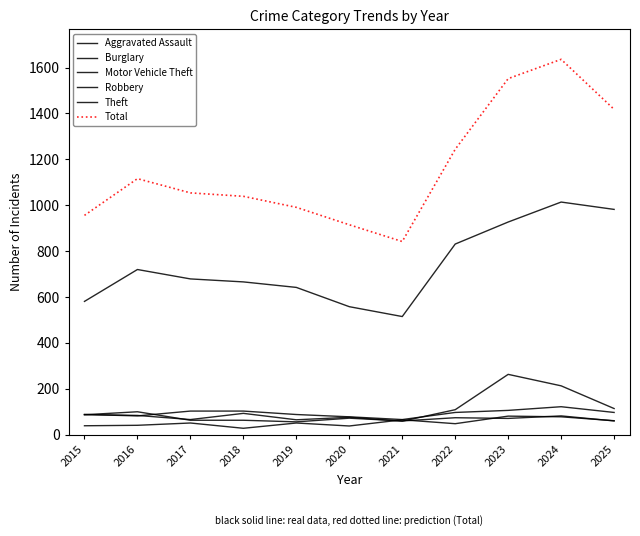

The value of Aggravated Assault at 2021 is 30. True or false?

False